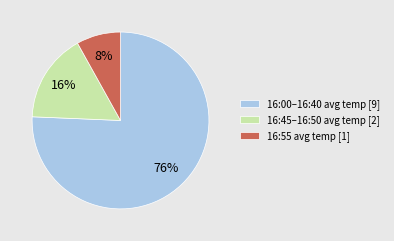

Count the number of slices in the pie.

3